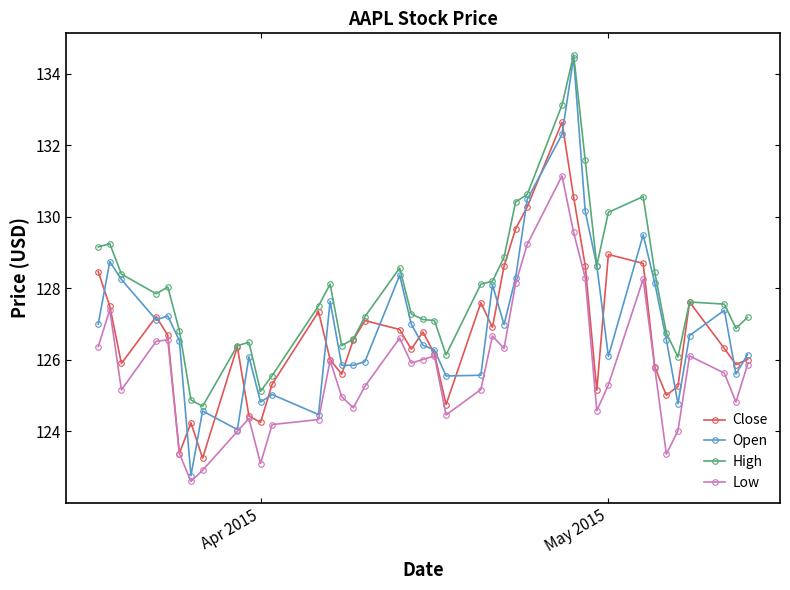

What is the maximum value for Low?

131.1